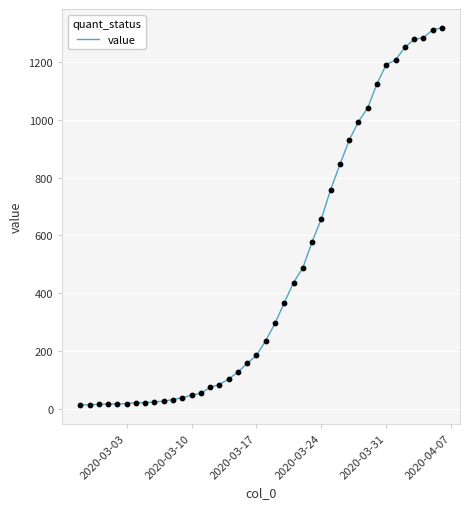

What is the difference between the maximum and minimum values?

1306